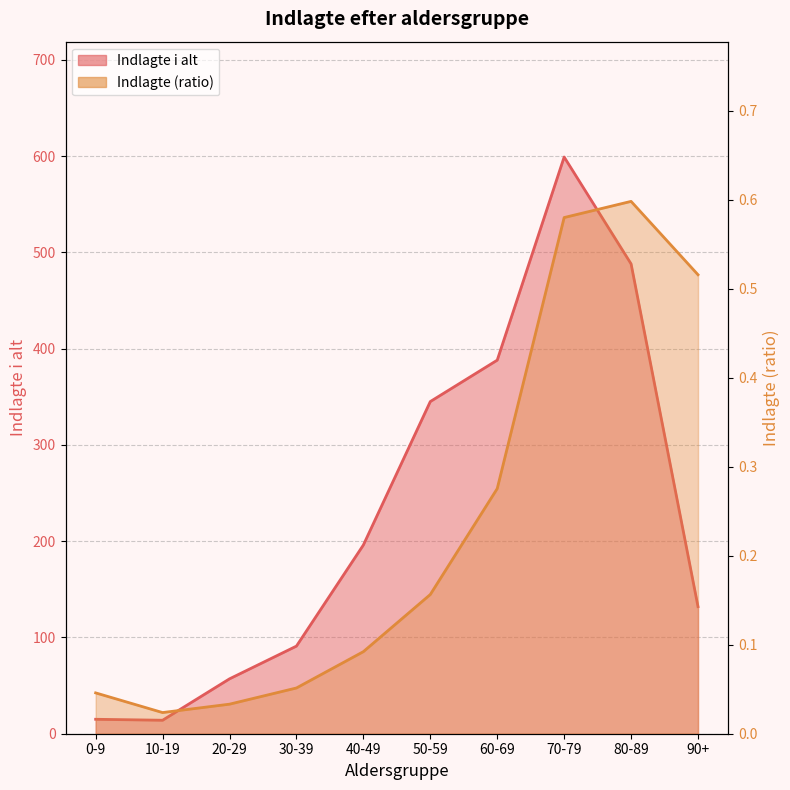

The value of Indlagte i alt at 40-49 is 196.0. True or false?

True